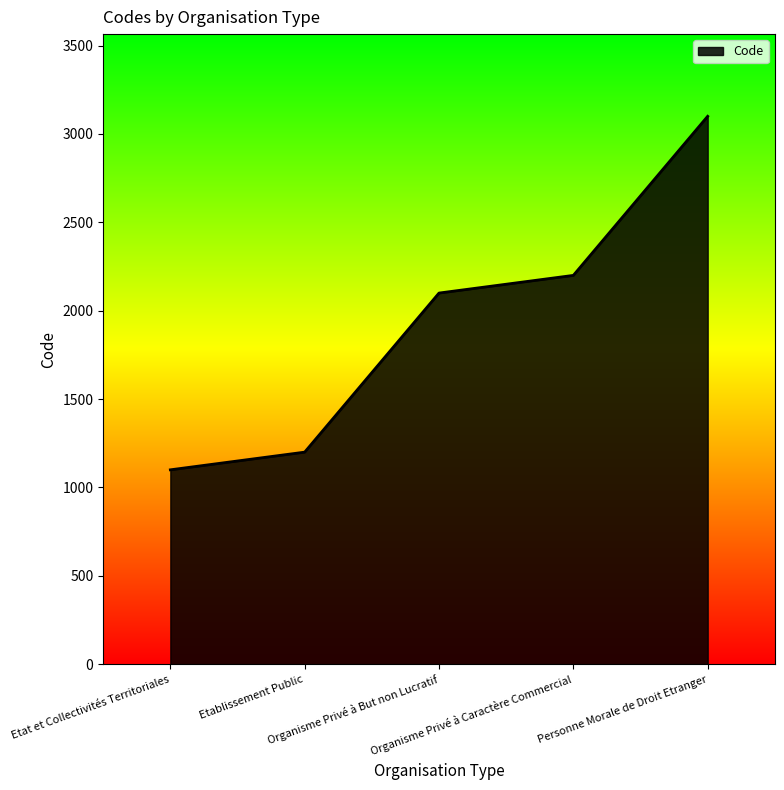

Between Organisme Privé à Caractère Commercial and Personne Morale de Droit Etranger, which is larger?

Personne Morale de Droit Etranger